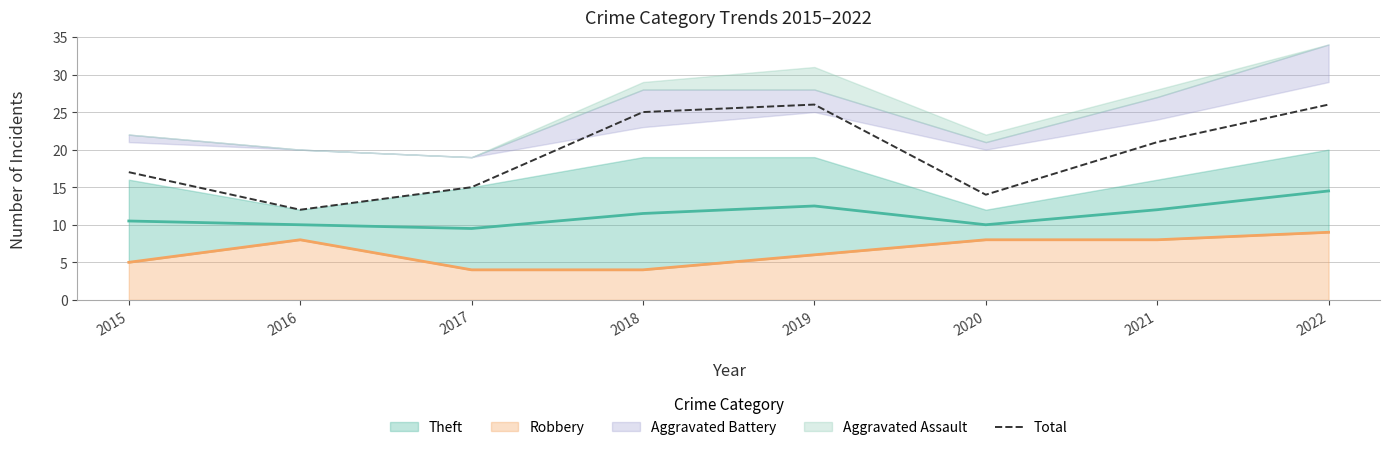

What is the ratio of the value at 2018 to the value at 2022?

1.0